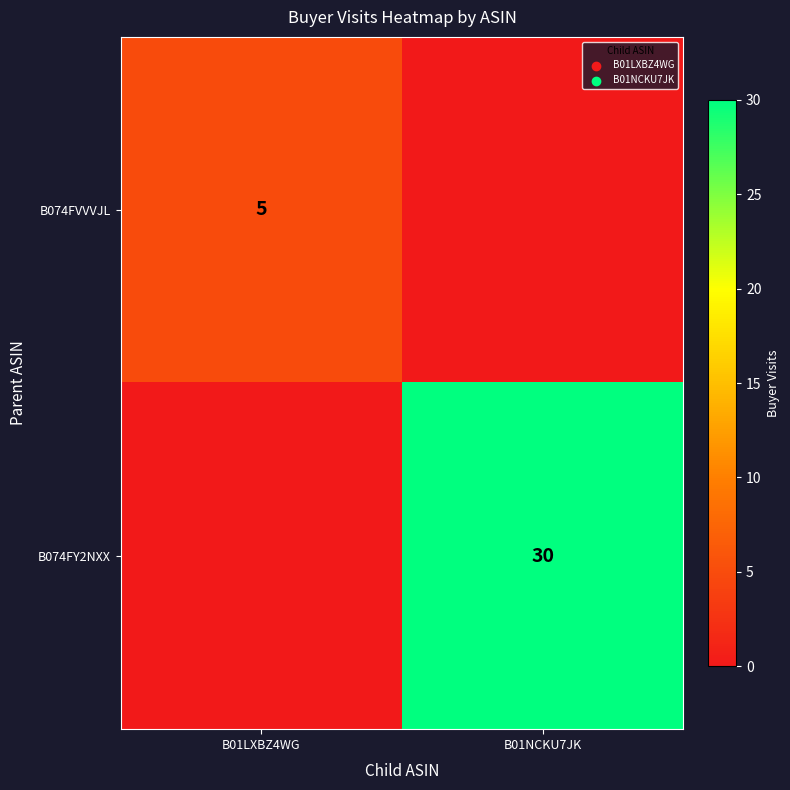

The value of B074FVVVJL at B01LXBZ4WG is 9. True or false?

False